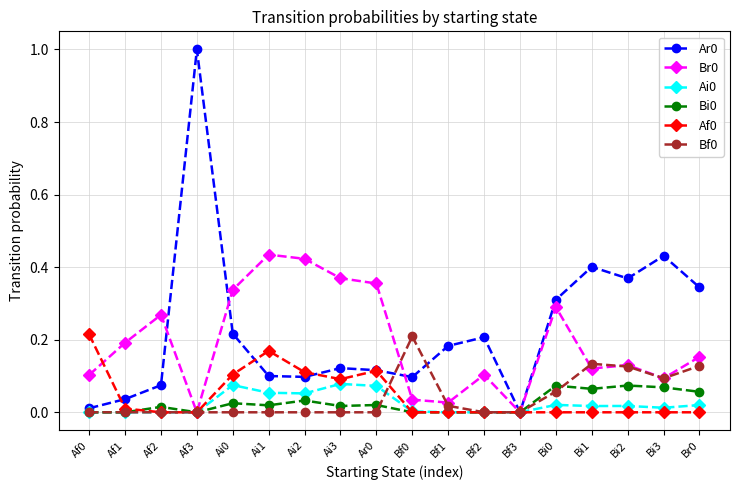

What is the highest value of the Ar0 series?

1.0